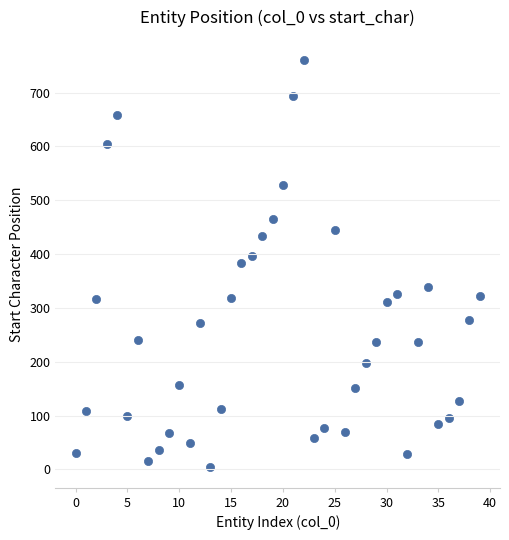

What is the range of Y values (max minus min)?

756